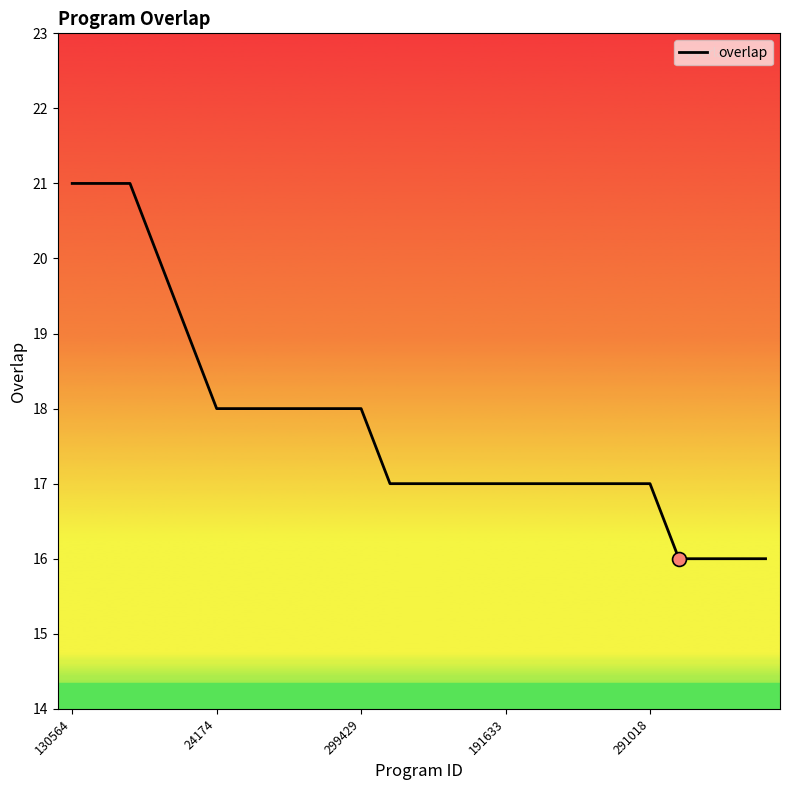

What is the minimum value shown in the chart?

16